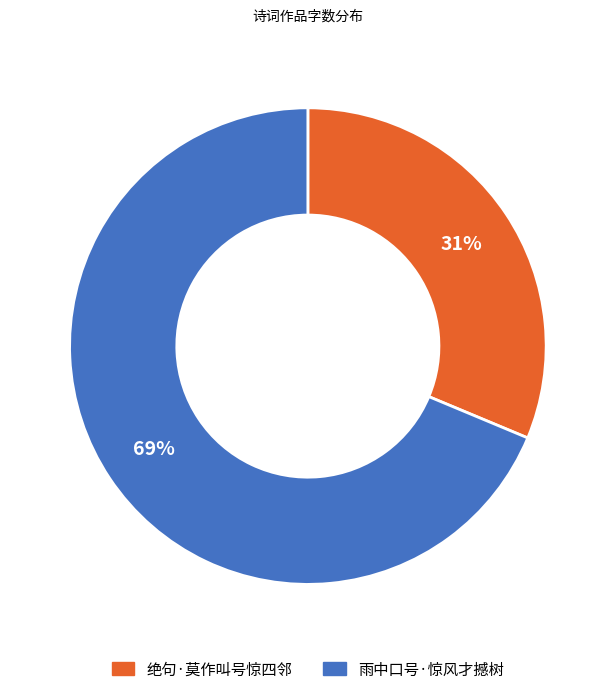

Does 雨中口号·惊风才撼树 represent more than half of the total?

Yes